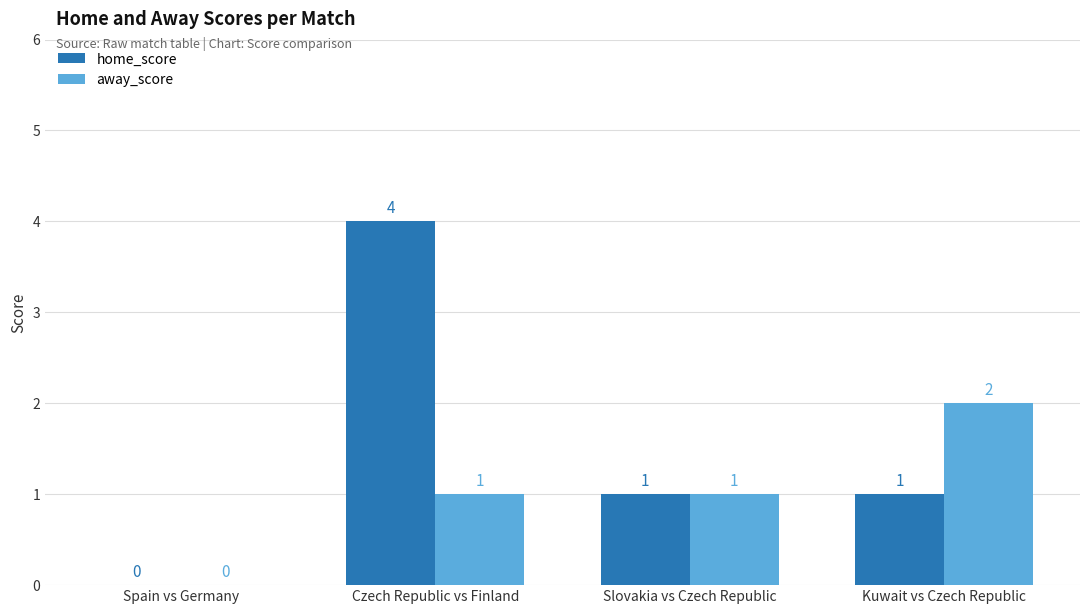

Does the chart contain stacked bars?

No